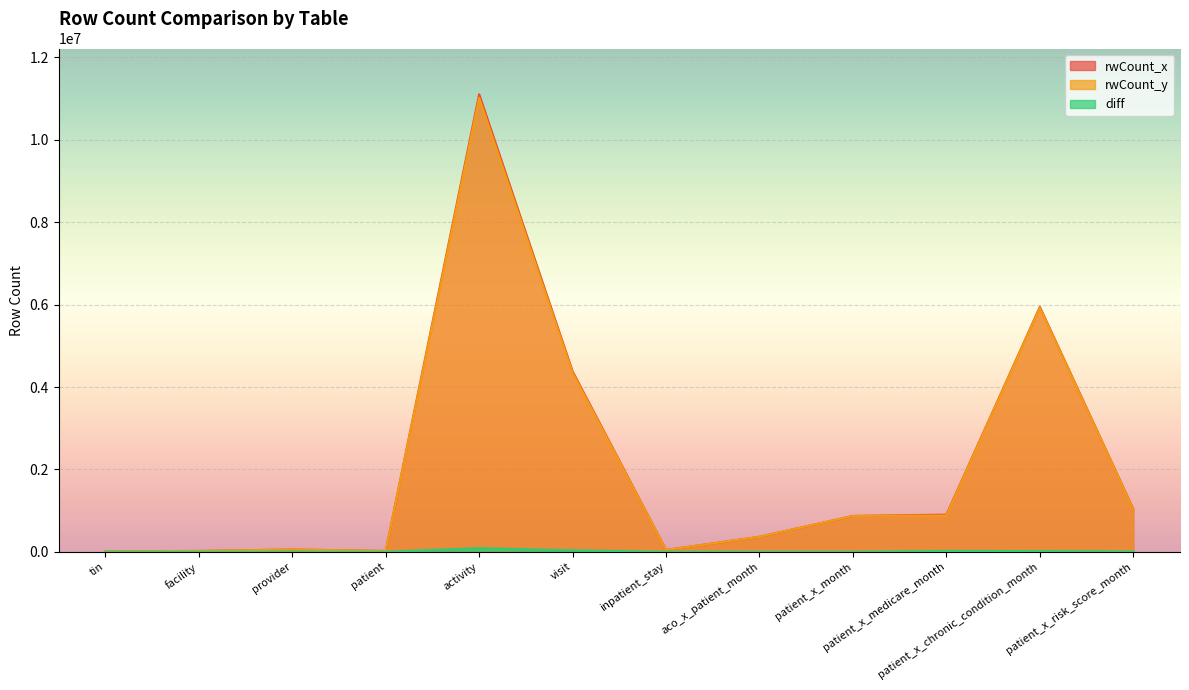

Reading left to right, extract all data points from this chart.

rwCount_x: 11174	21307	55678	21506	11107448	4380299	45076	364707	870936	902684	5946927	1040115
rwCount_y: 11128	21204	55364	21506	11018312	4344176	44603	364707	870936	881570	5929500	1032284
diff: 46	103	314	0	89136	36123	473	0	0	21114	17427	7831